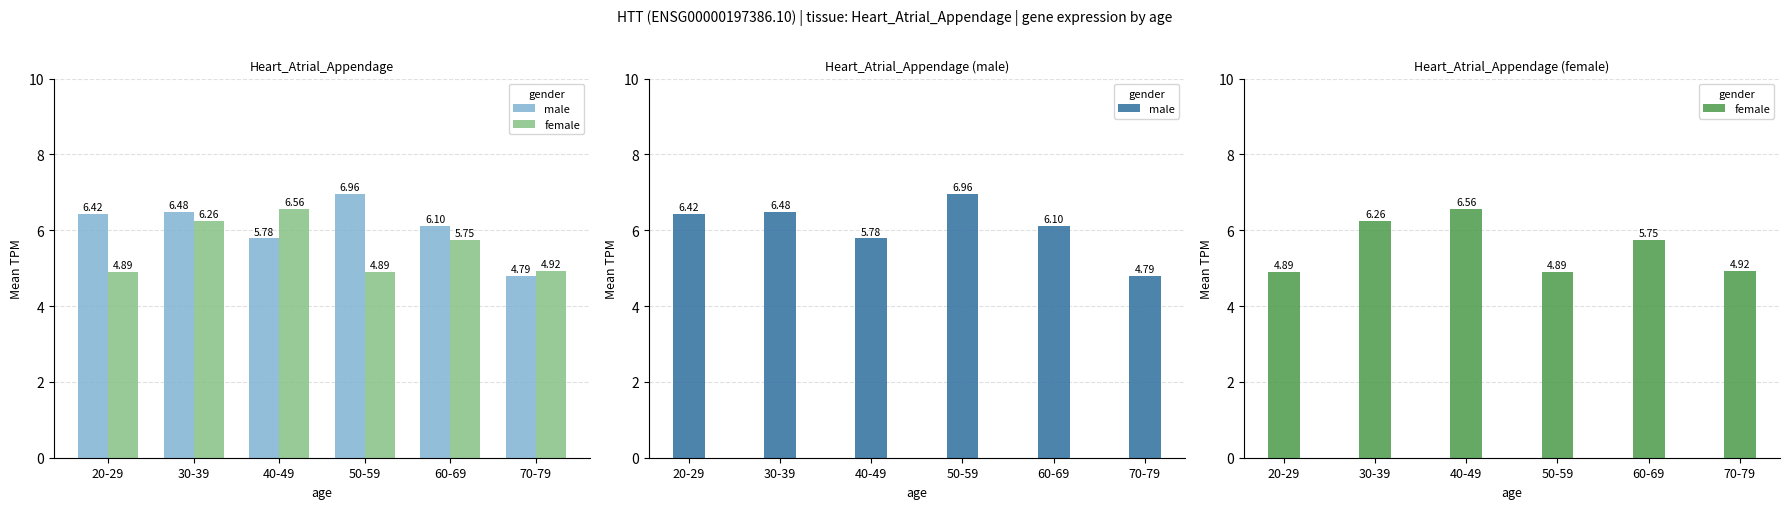

What is the difference between the female values at 40-49 and 50-59?

1.7